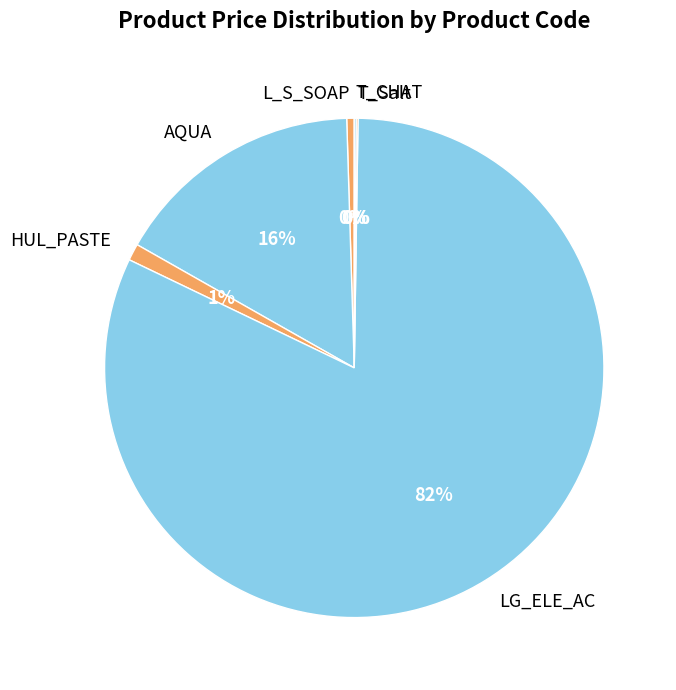

Which slice is the largest?

LG_ELE_AC